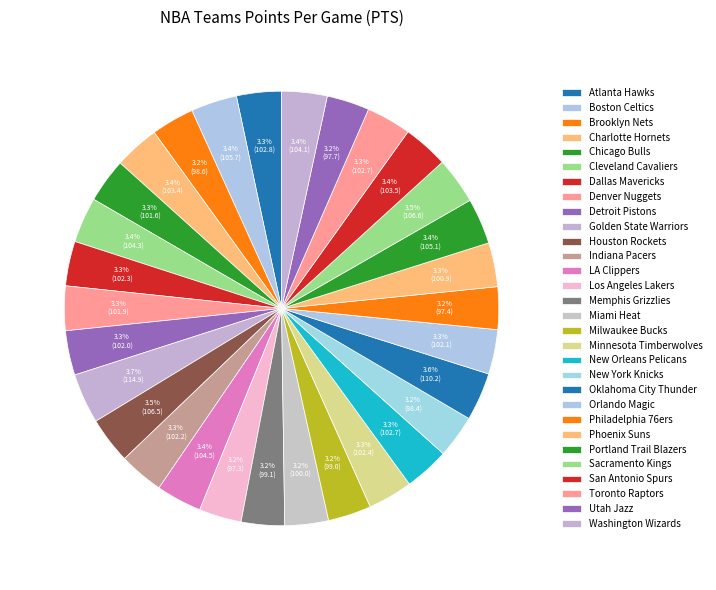

How many slices are in this pie chart?

30